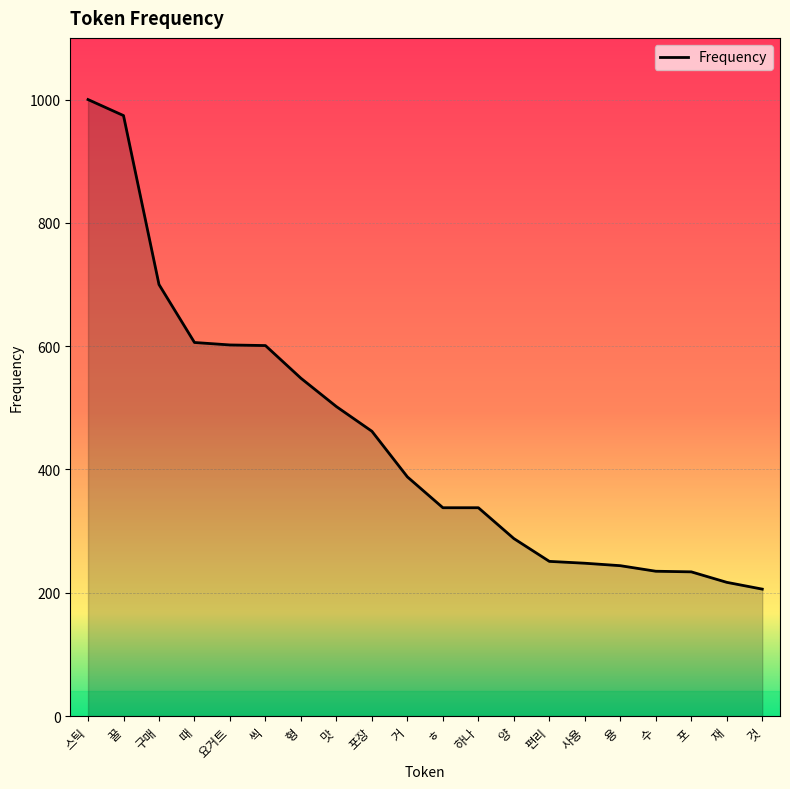

Which label corresponds to the largest value in the chart?

스틱